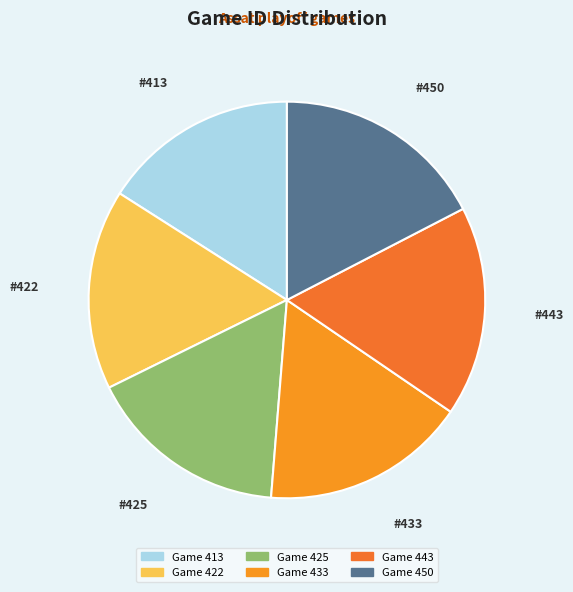

How many slices are in this pie chart?

6